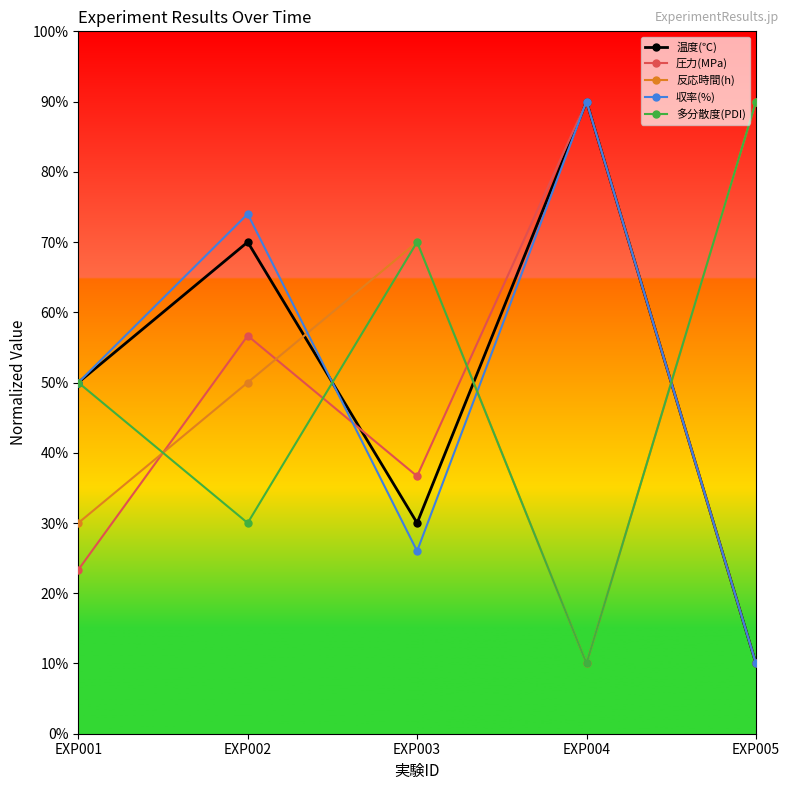

At which label does 反応時間(h) reach its peak?

EXP005